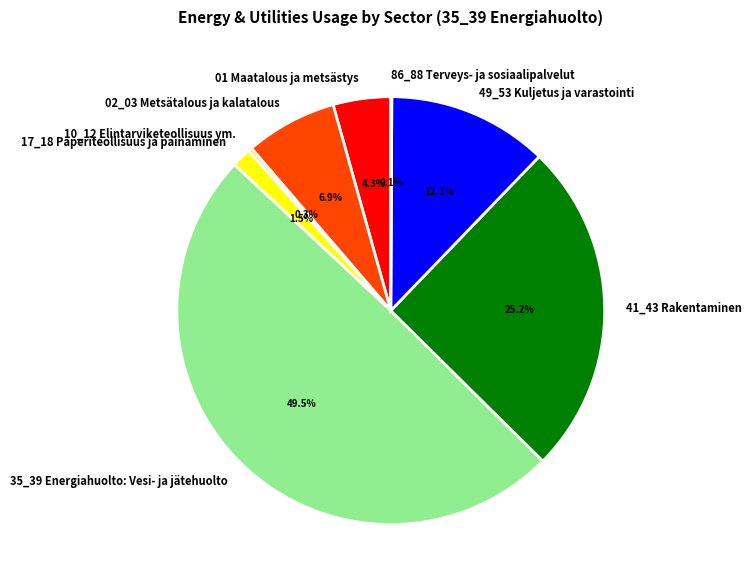

Between 10_12 Elintarviketeollisuus ym. and 35_39 Energiahuolto: Vesi- ja jätehuolto, which is larger?

35_39 Energiahuolto: Vesi- ja jätehuolto